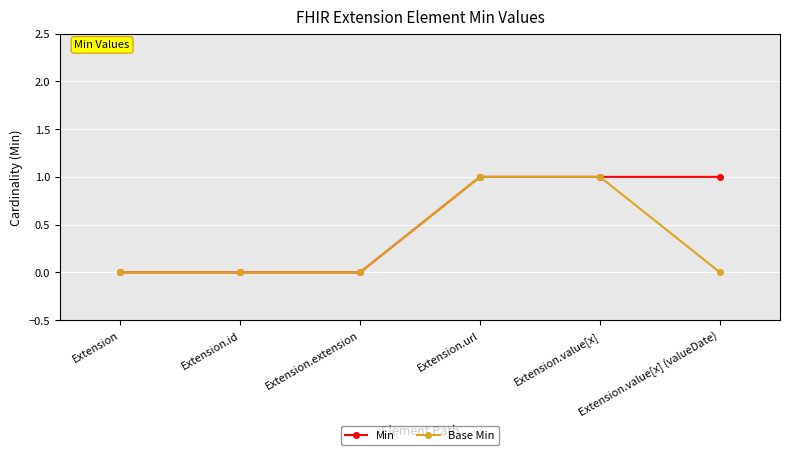

True or false: Min has more than 2 points higher than both neighbors.

False